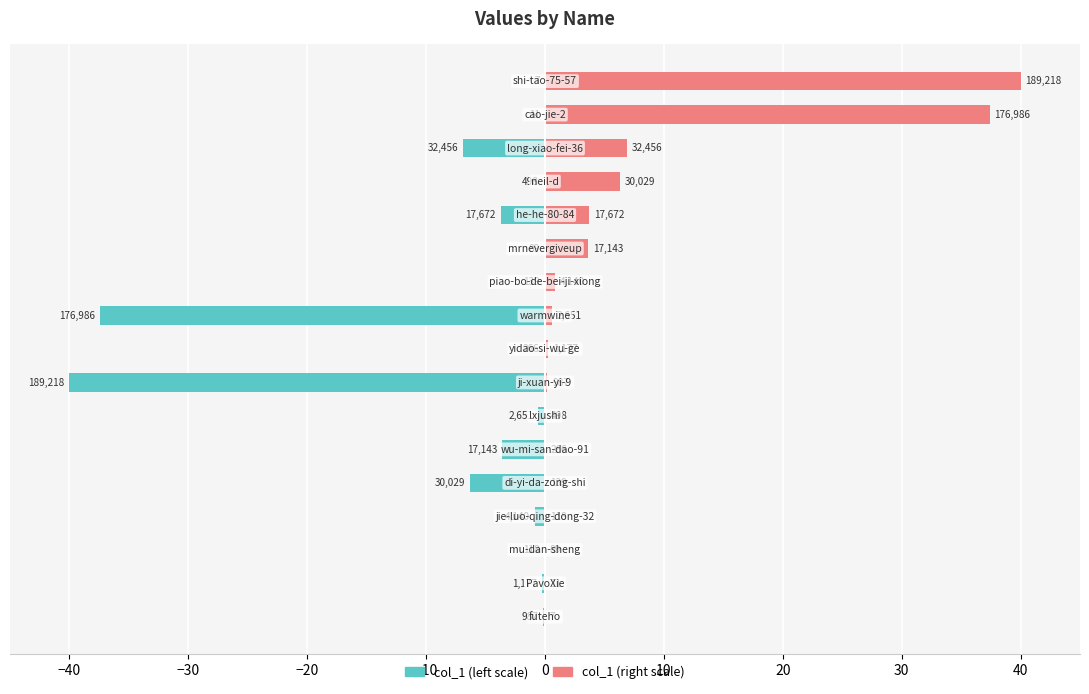

How many bars are there in each group?

2